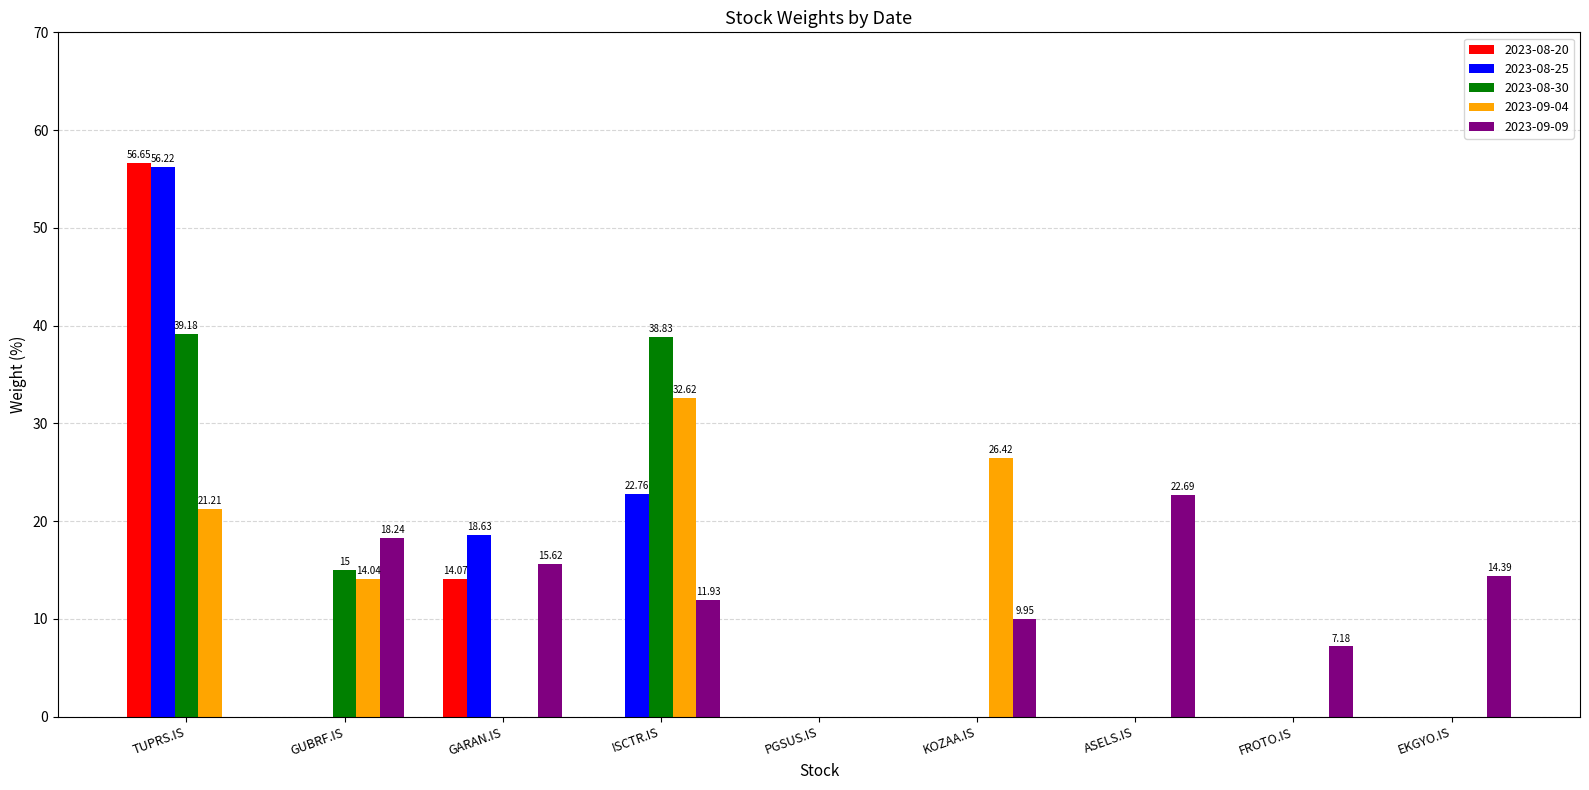

Between GARAN.IS and PGSUS.IS, which series saw the biggest shift?

2023-08-25